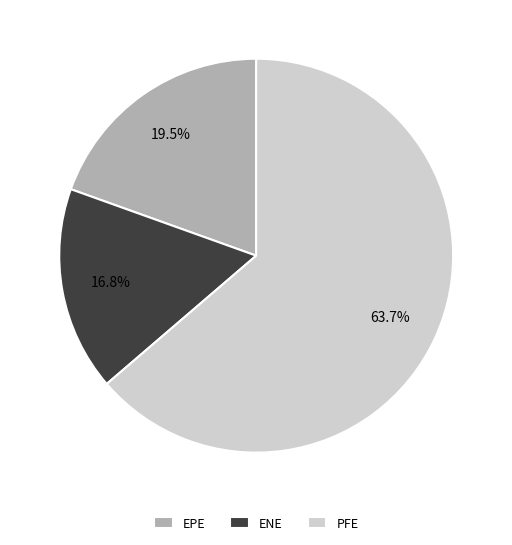

Is it true that ENE is 27% of the pie?

False